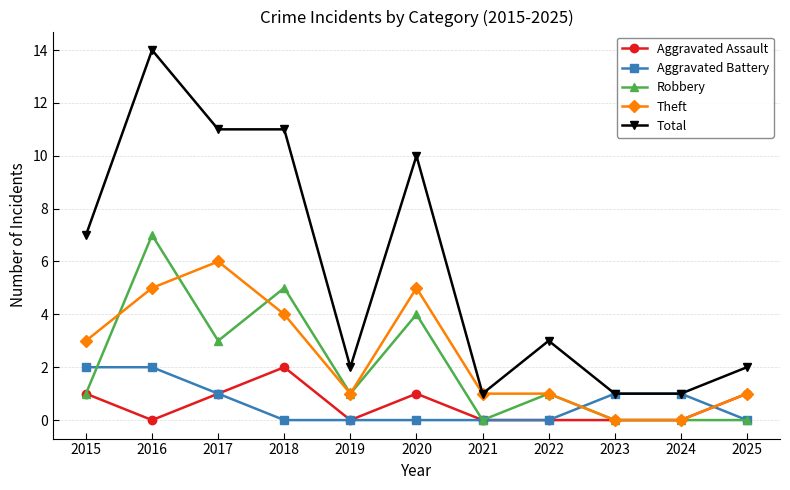

At which category is the sum across all series the highest?

2016